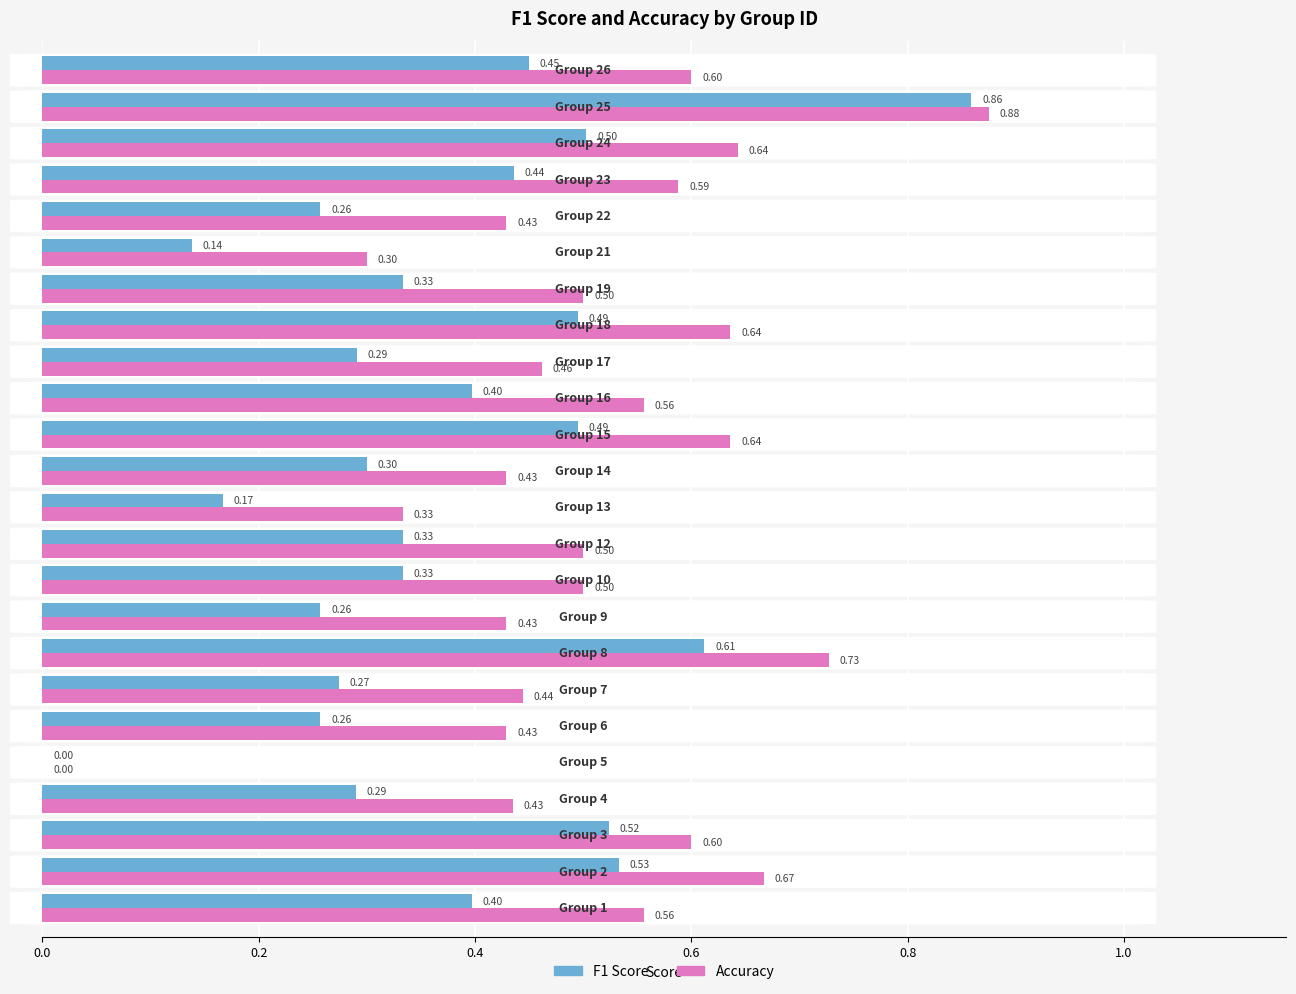

What is the sum of all F1 Score values?

8.9